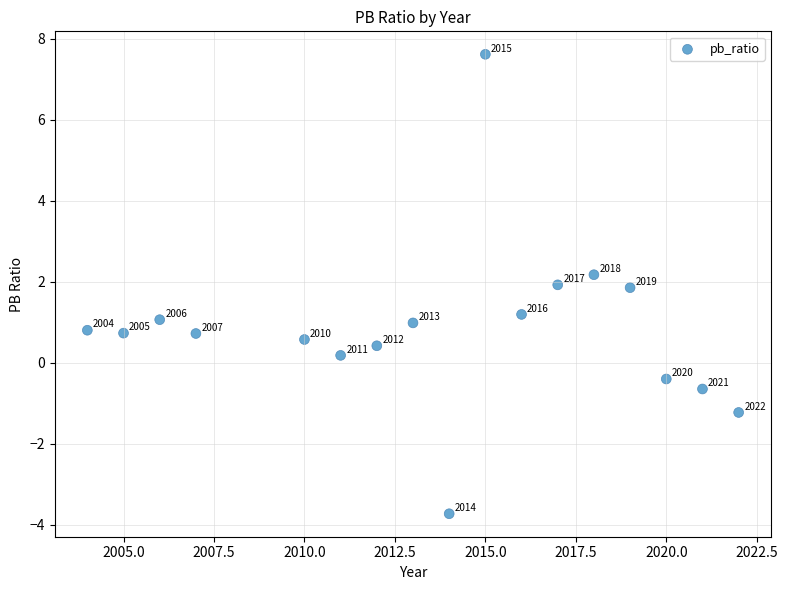

What is the range of X values (max minus min)?

18.0